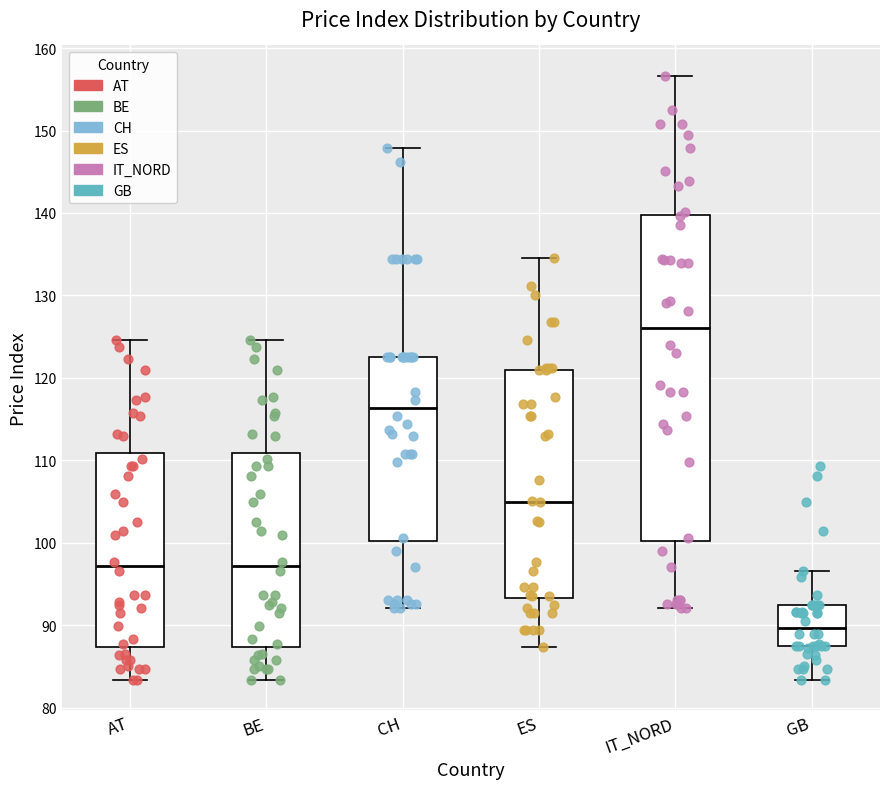

Comparing the boxes themselves (not the whiskers), which one is the tallest?

IT_NORD